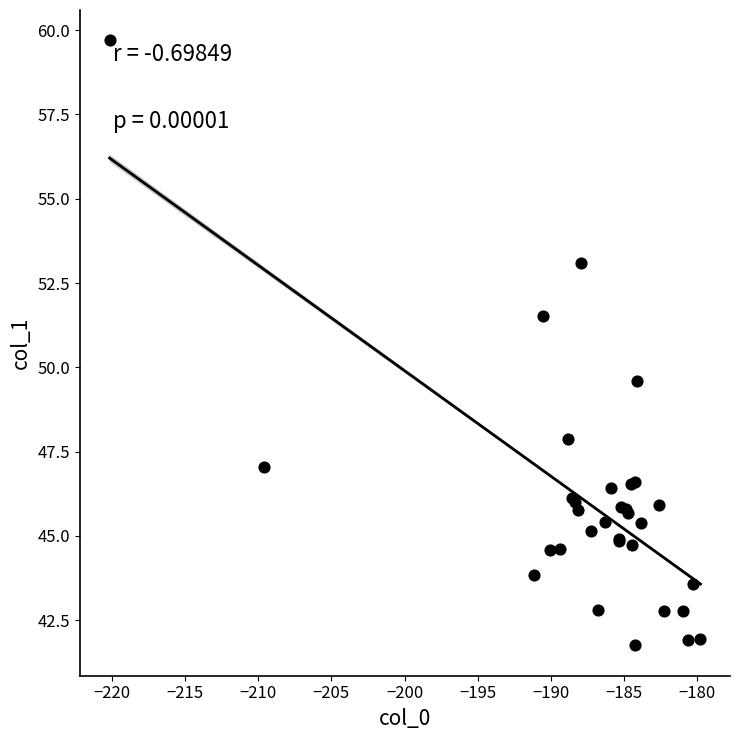

What Y value in the scatter plot is closest to 50?

49.6